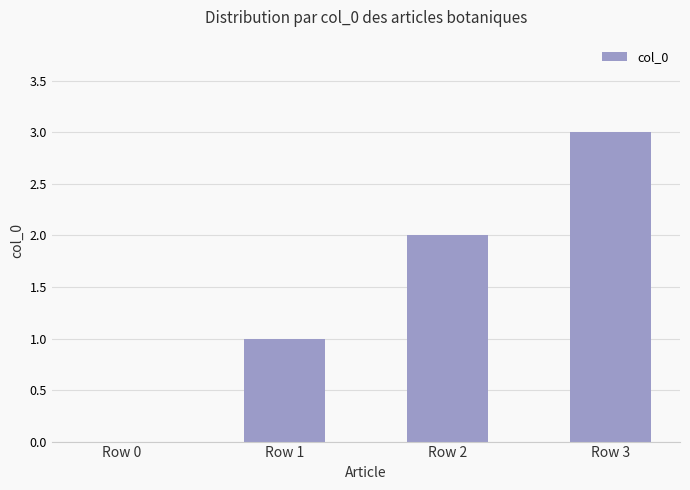

Approximately how many times larger is the value at Row 3 compared to Row 2?

1.5